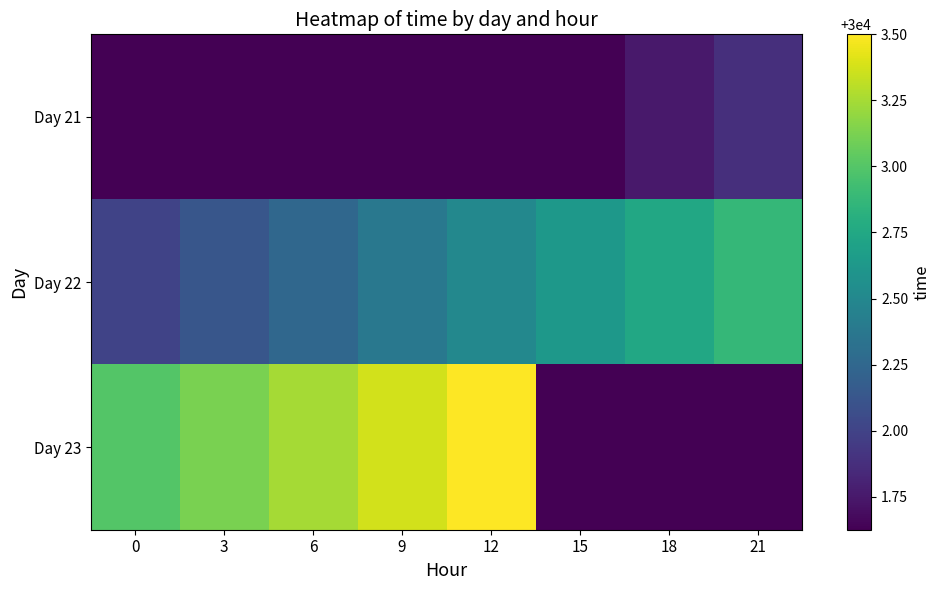

Which has a higher value, 6 or 21?

21